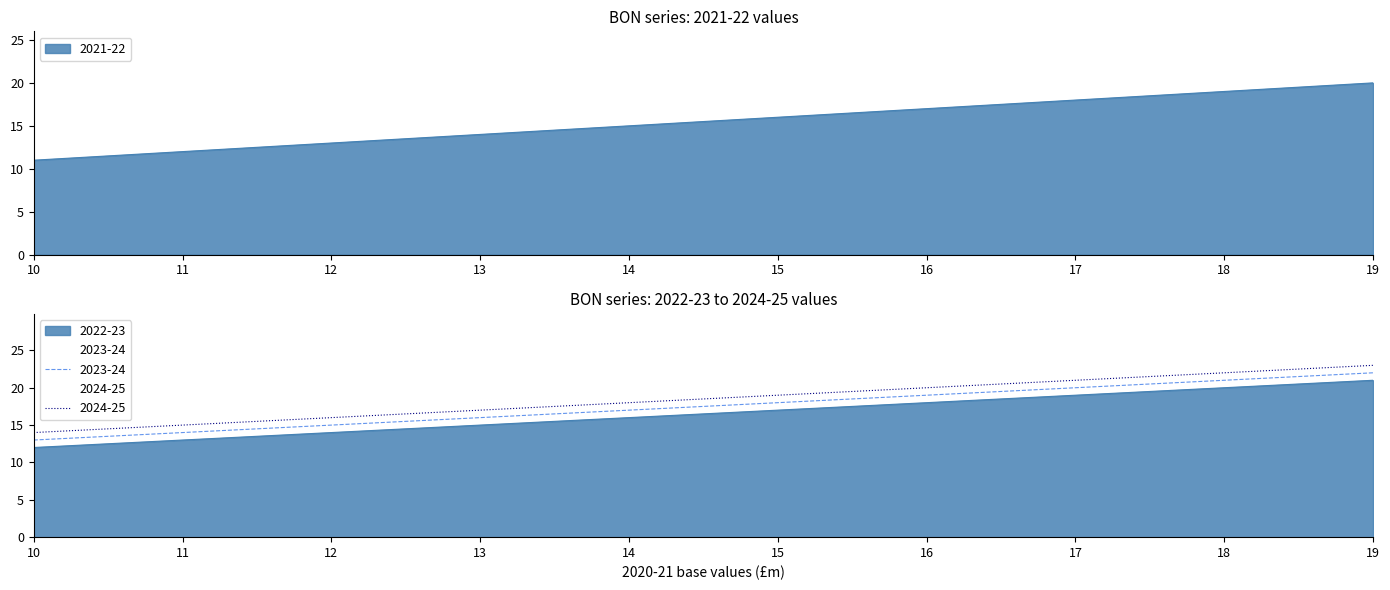

Which series changed the most between 14 and 16?

2021-22